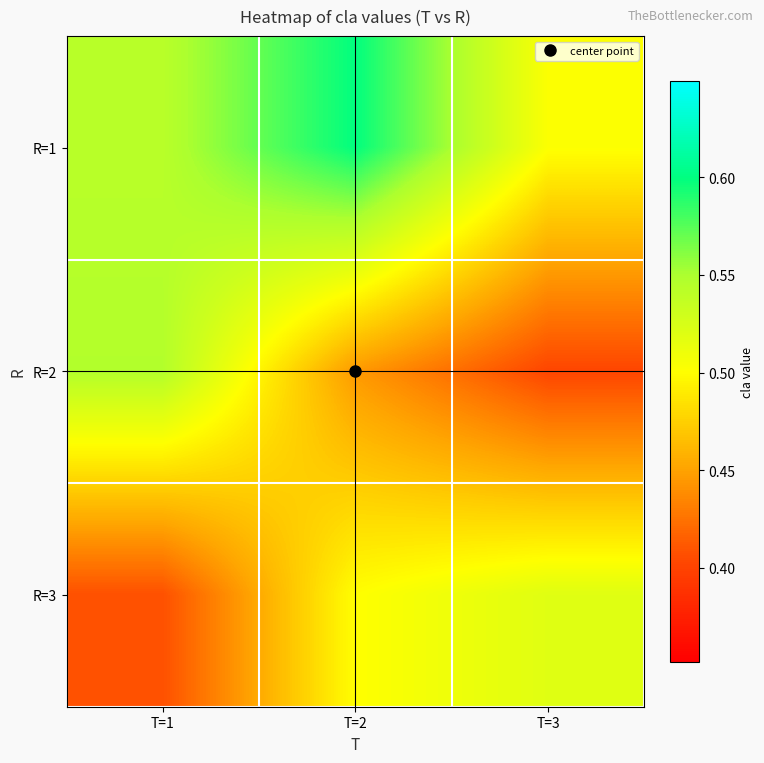

Count the number of categories in the chart.

3